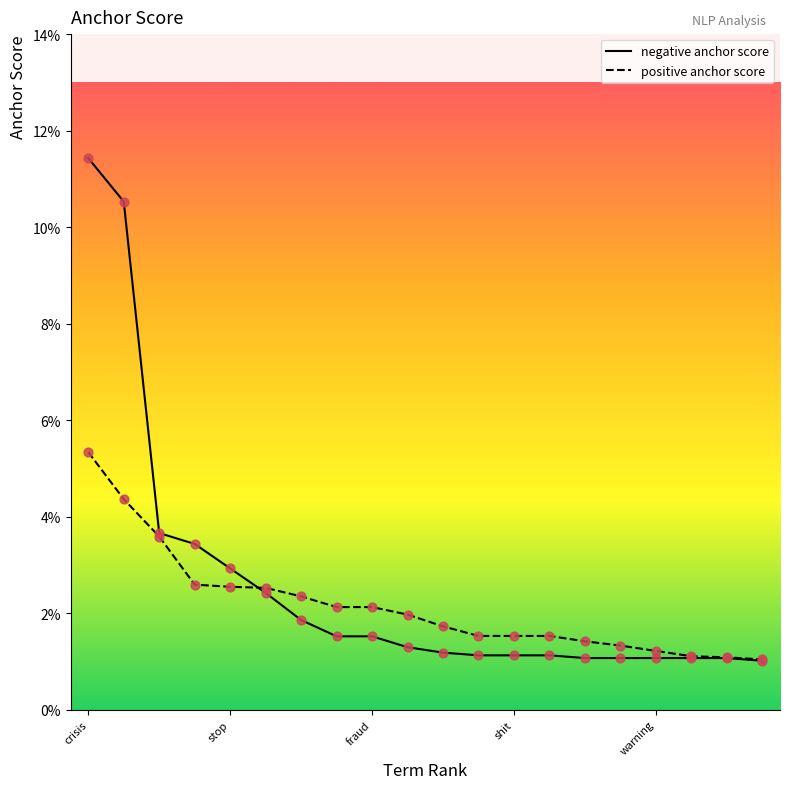

At which category is the sum across all series the highest?

crisis